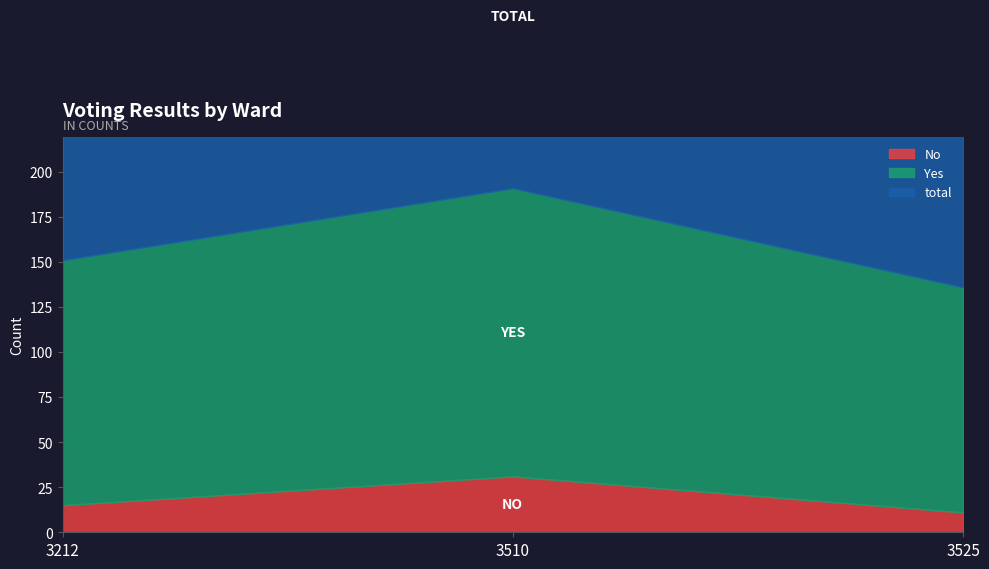

What is the difference between the highest and lowest values at 3212?

136